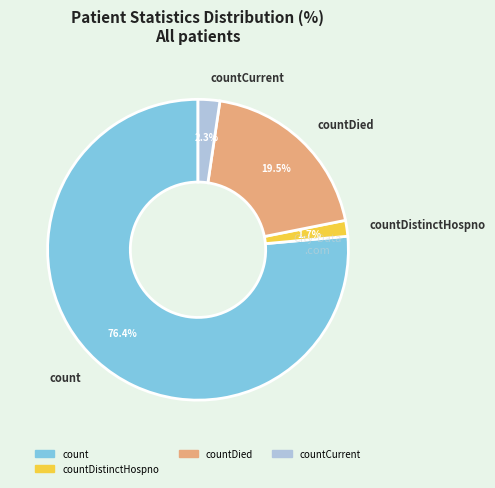

Which slice is the largest?

count